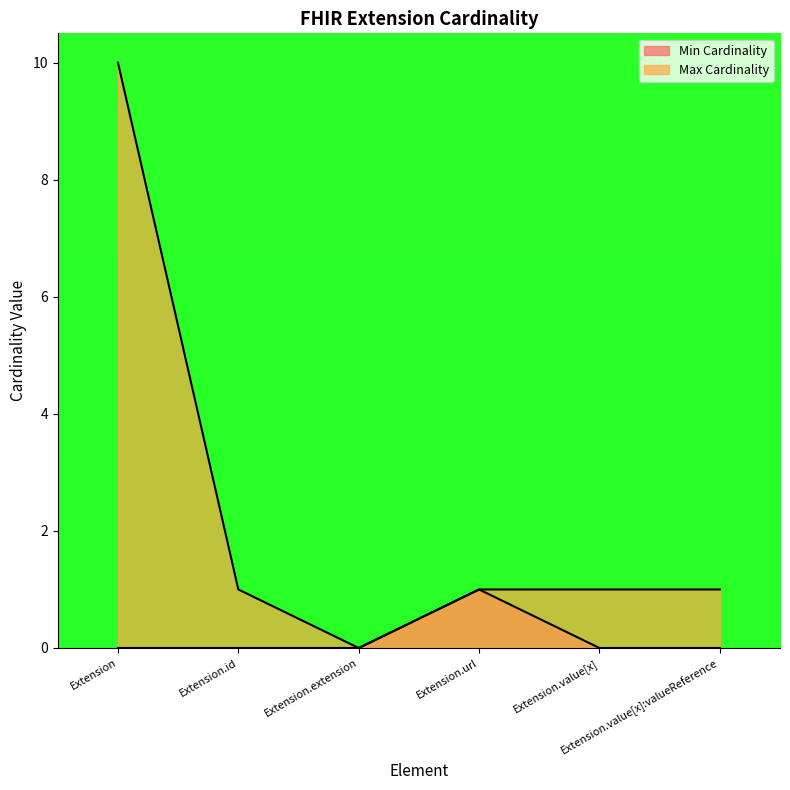

Is the value of Min Cardinality at Extension greater than the value of Max Cardinality at Extension.url?

No